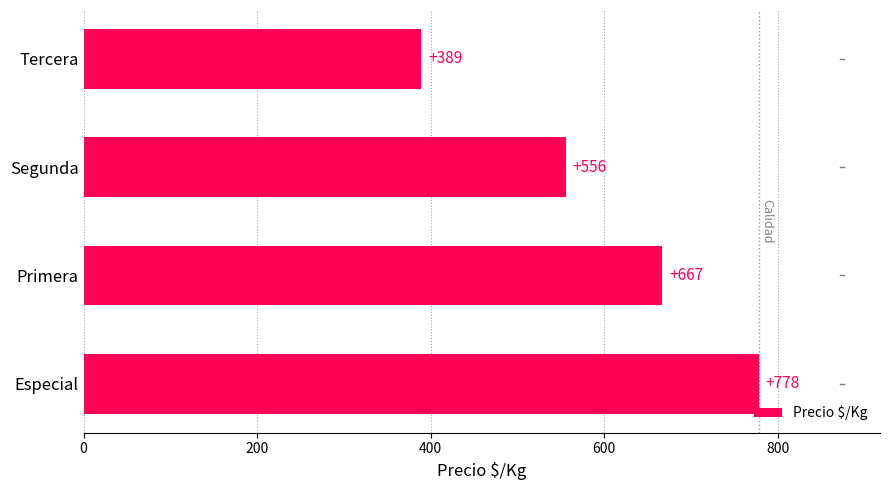

Reading bottom to top, list all the values displayed in this chart.

Especial=778	Primera=667	Segunda=556	Tercera=389